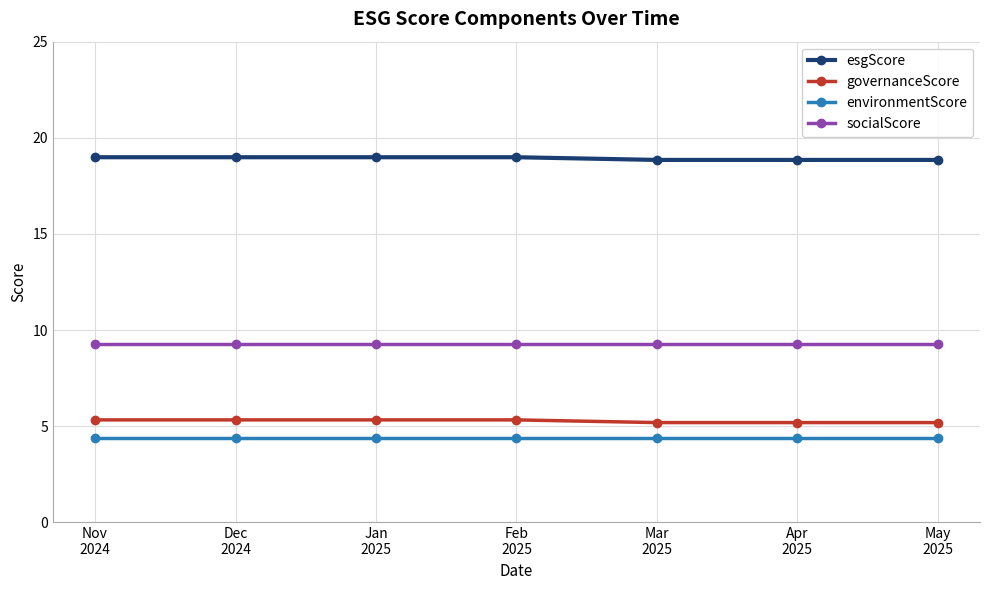

What is the greatest value displayed?

19.0